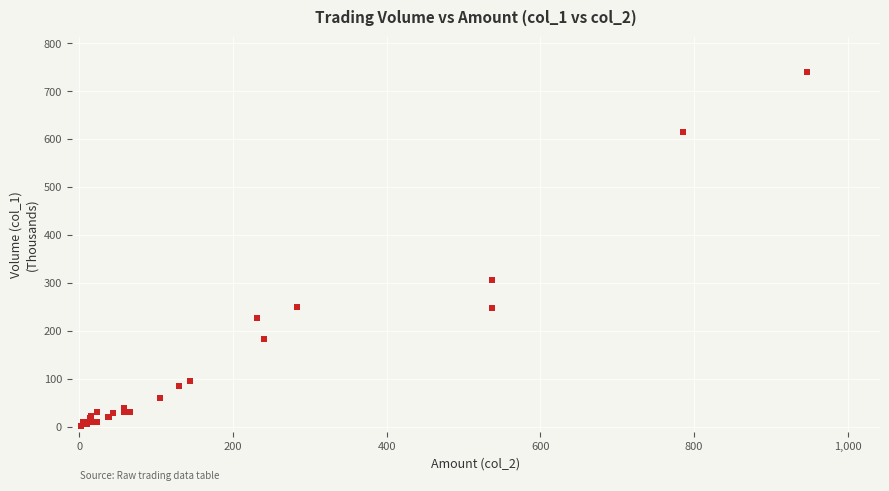

What Y value in the scatter plot is closest to 370?

306